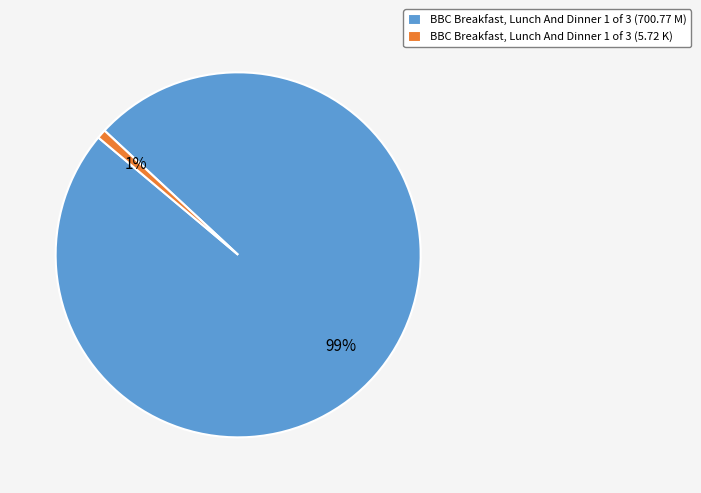

Which category has the biggest portion of the pie?

BBC Breakfast, Lunch And Dinner 1 of 3 (700.77 M)